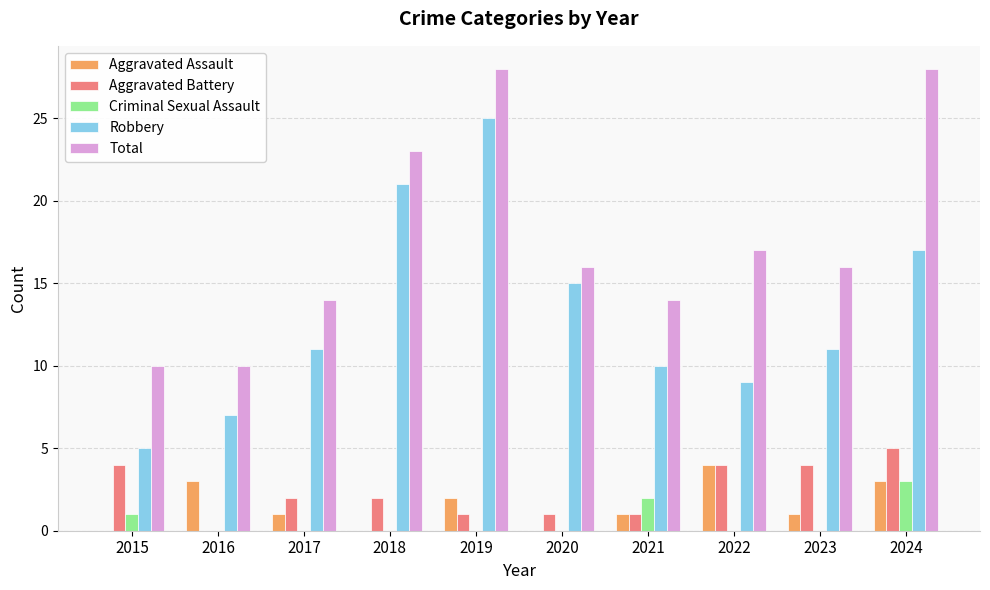

The value of Total at 2019 is 28. True or false?

True